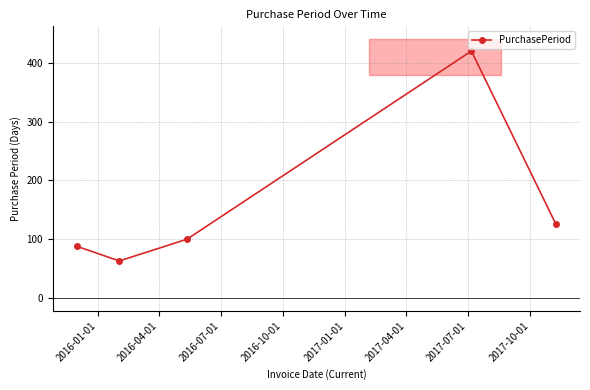

What is the difference between the second highest and second lowest values?

37